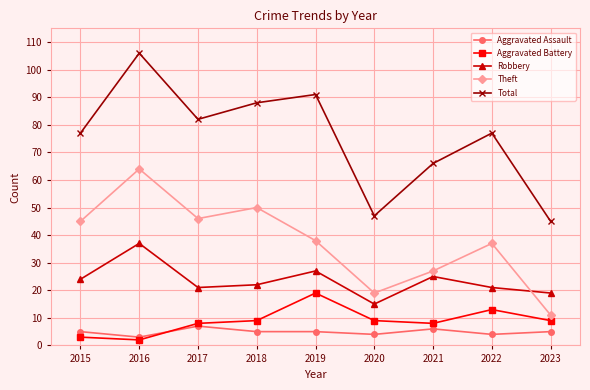

What is the minimum value shown in the chart?

2